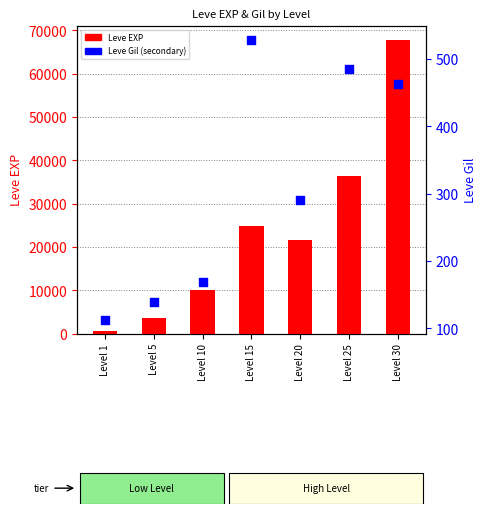

At which category is the sum across all series the highest?

Level 30